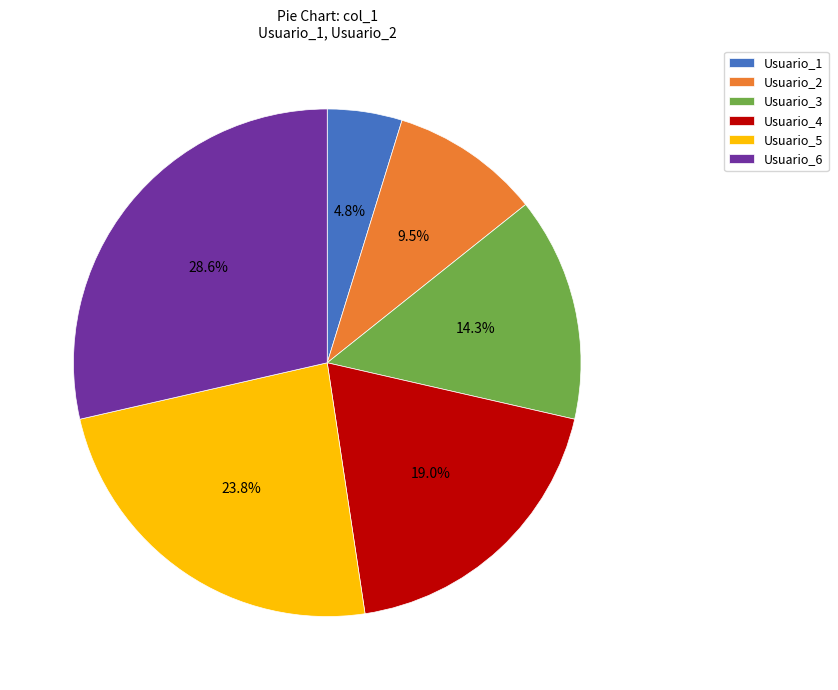

Rank the categories by value from lowest to highest.

Usuario_1, Usuario_2, Usuario_3, Usuario_4, Usuario_5, Usuario_6